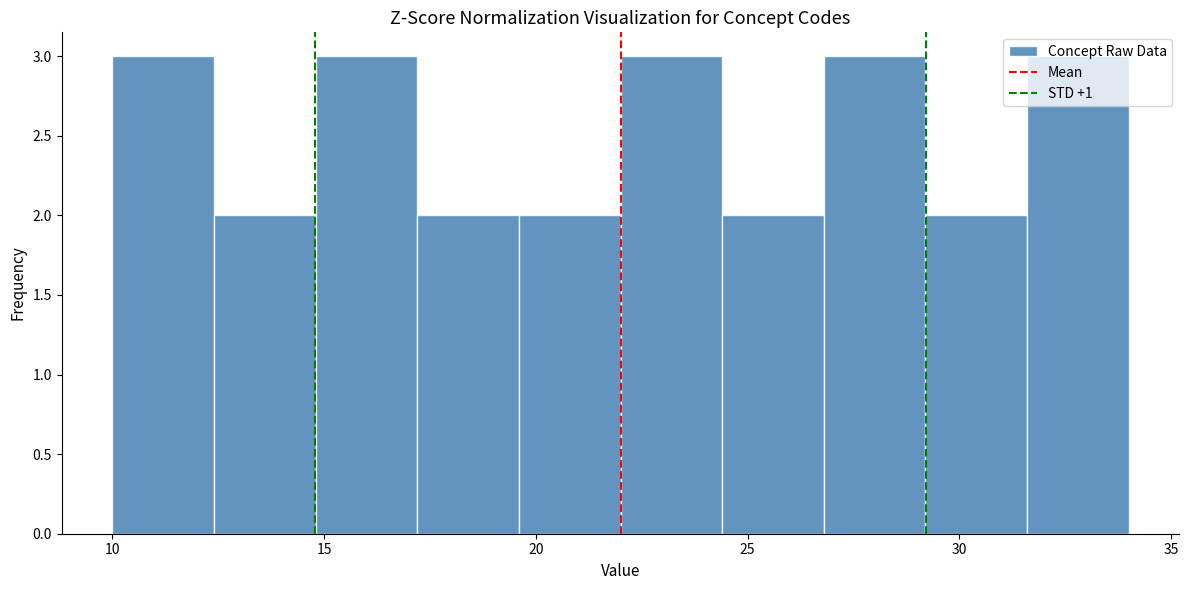

How tall is the bar that spans 14.8 to 17.2 on the x-axis? Neither the bar edges nor the heights are printed on the chart, so give them approximately, as read against the axes.

3